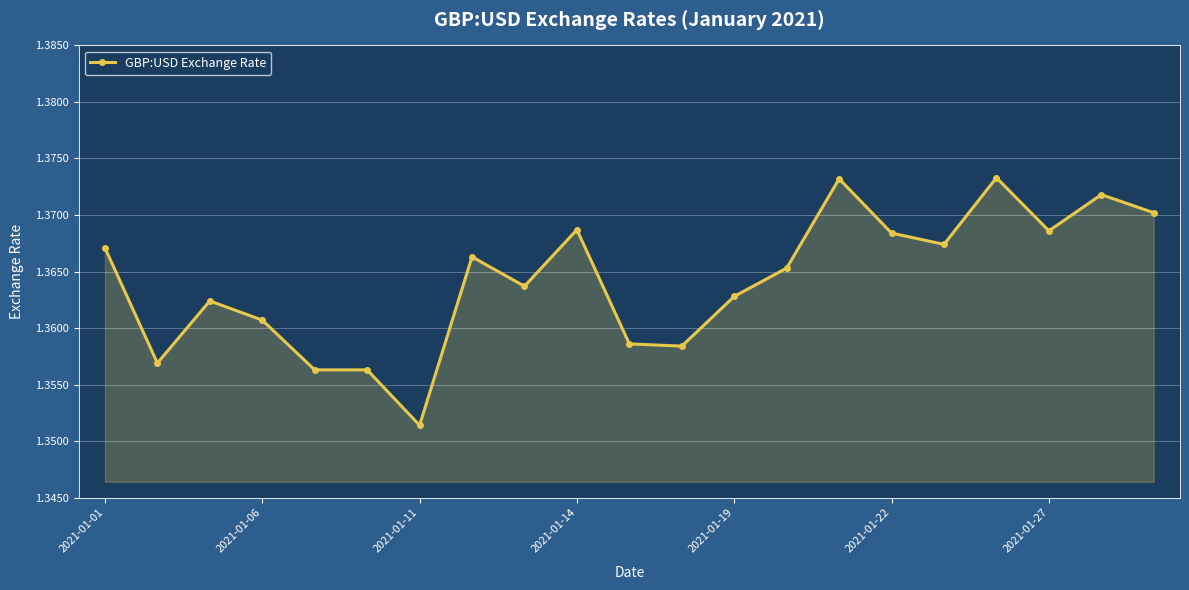

How many values are between 1 and 2?

21